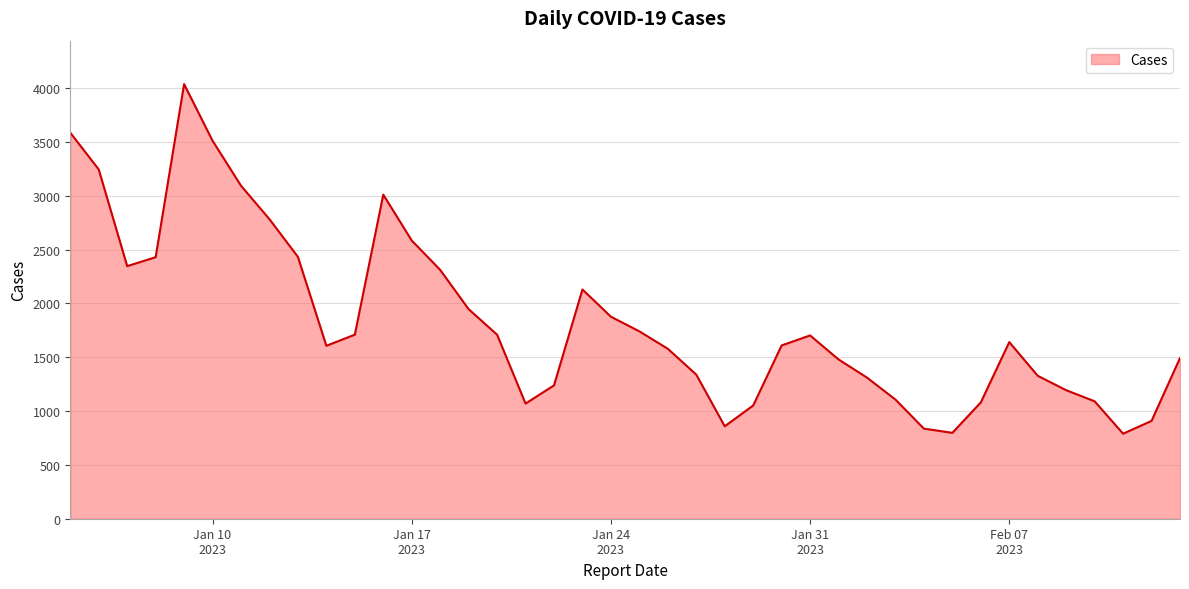

What is the smallest value displayed?

790